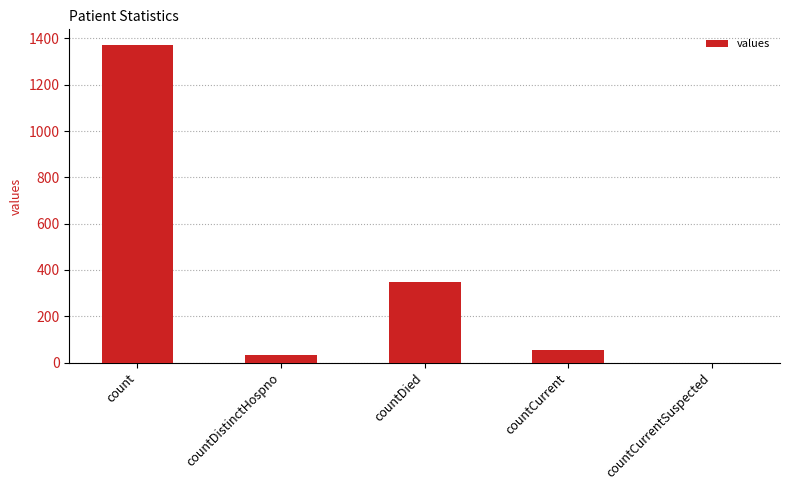

The chart shows a value of 0 at countCurrentSuspected. True or false?

True